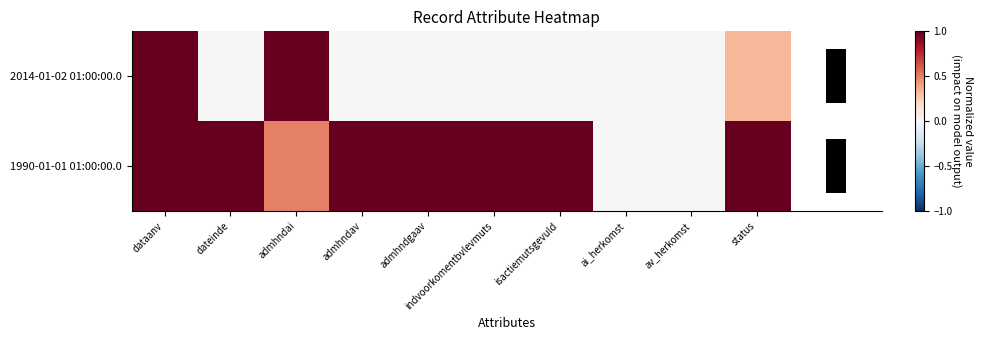

Between indvoorkomentbvlevmuts and status, which is larger?

status